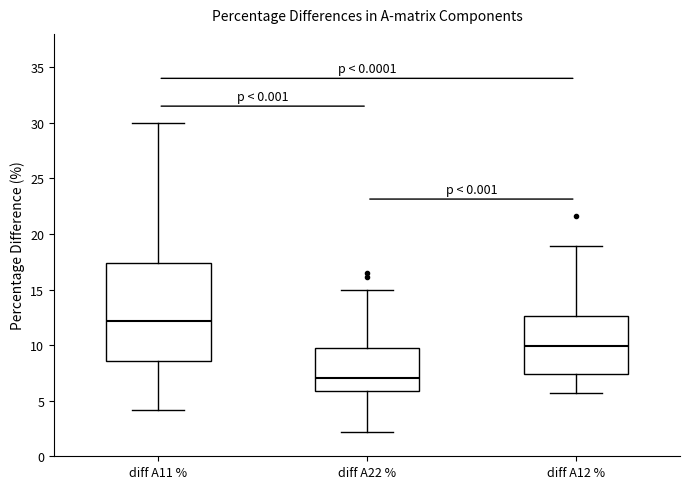

Reading left to right, read every box against the y-axis: the position of its median line, the range the box covers, and the ends of its whiskers. The values are not printed on the chart, so give them approximately, as read against the axis.

diff A11 %: median 12.0, box 8.5 to 17.5, whiskers 4.0 to 30.0
diff A22 %: median 7.0, box 6.0 to 9.5, whiskers 2.0 to 15.0
diff A12 %: median 10.0, box 7.5 to 12.5, whiskers 5.5 to 19.0